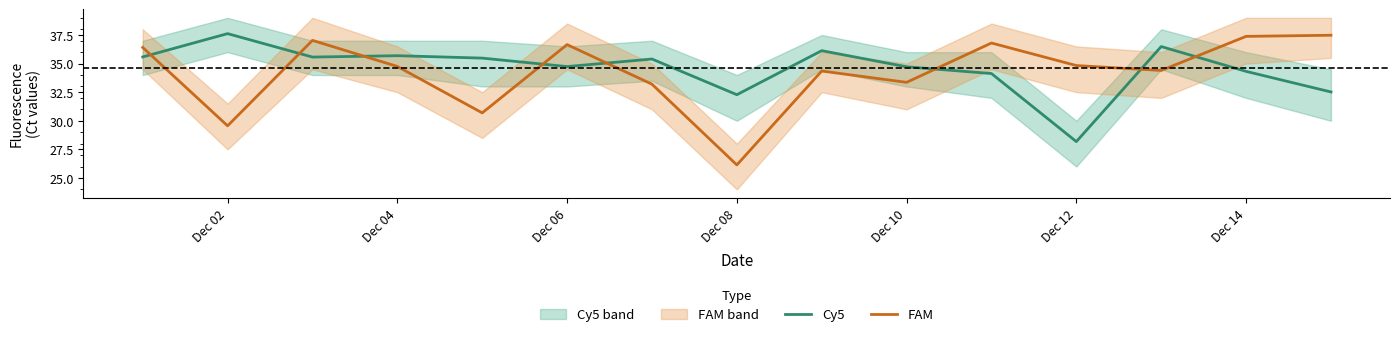

What is the value of the FAM point at the 1st from the left?

36.4